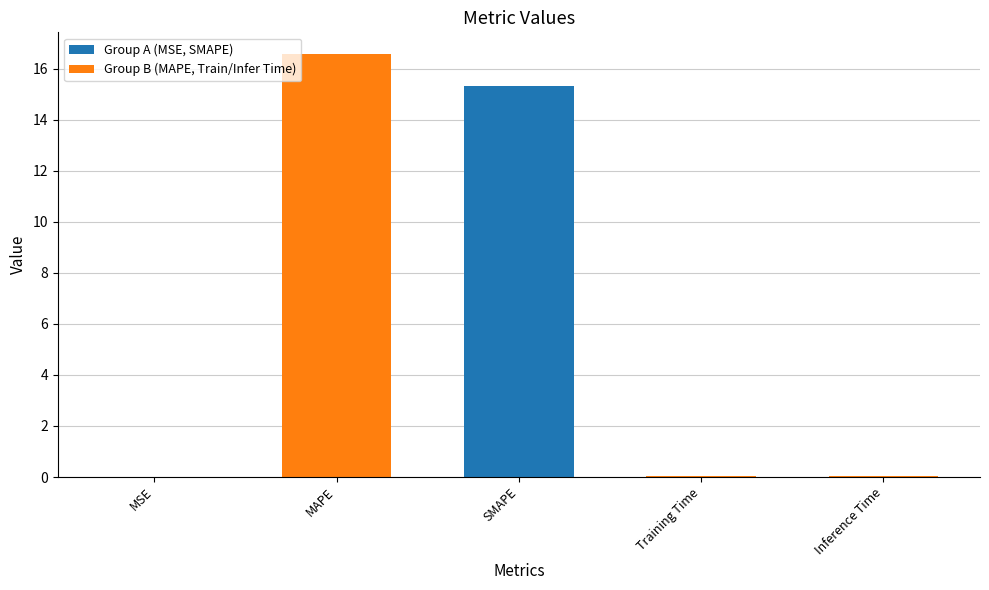

What is the greatest value displayed?

16.6